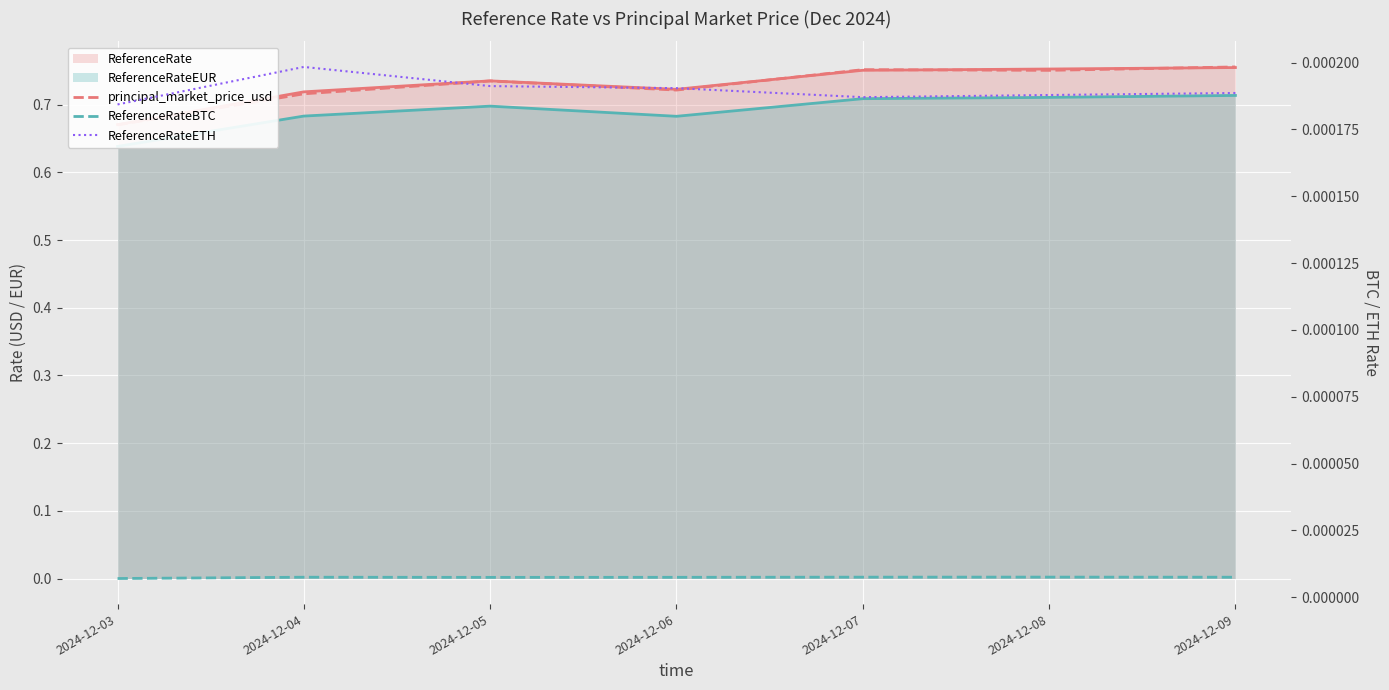

True or false: ReferenceRateETH has a value of 0.0 at 2024-12-05.

False